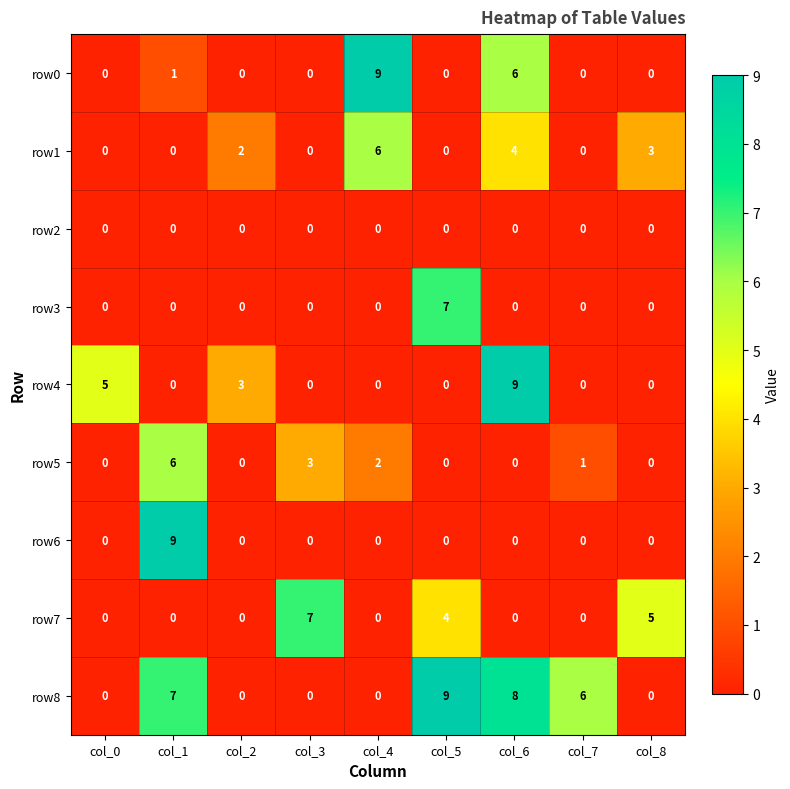

At which label is row1 closest to 3?

col_8